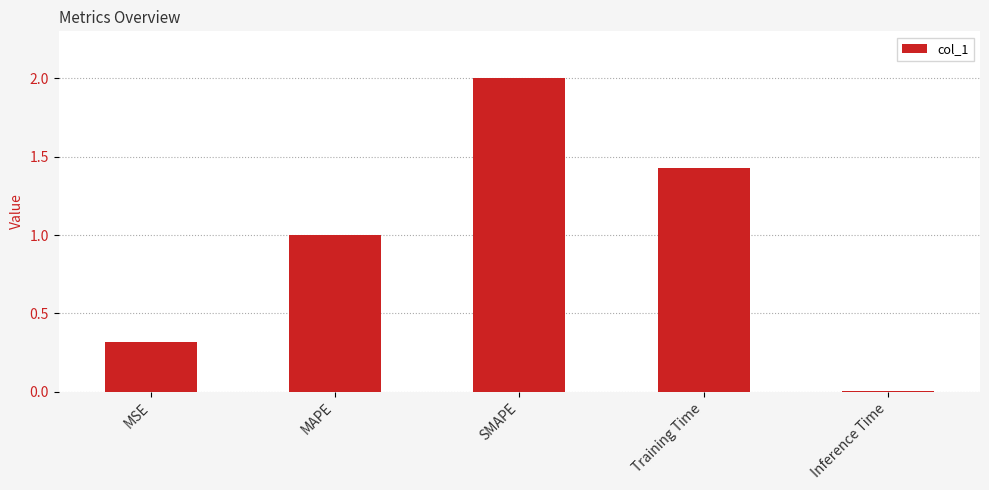

Which has a higher value, SMAPE or Inference Time?

SMAPE